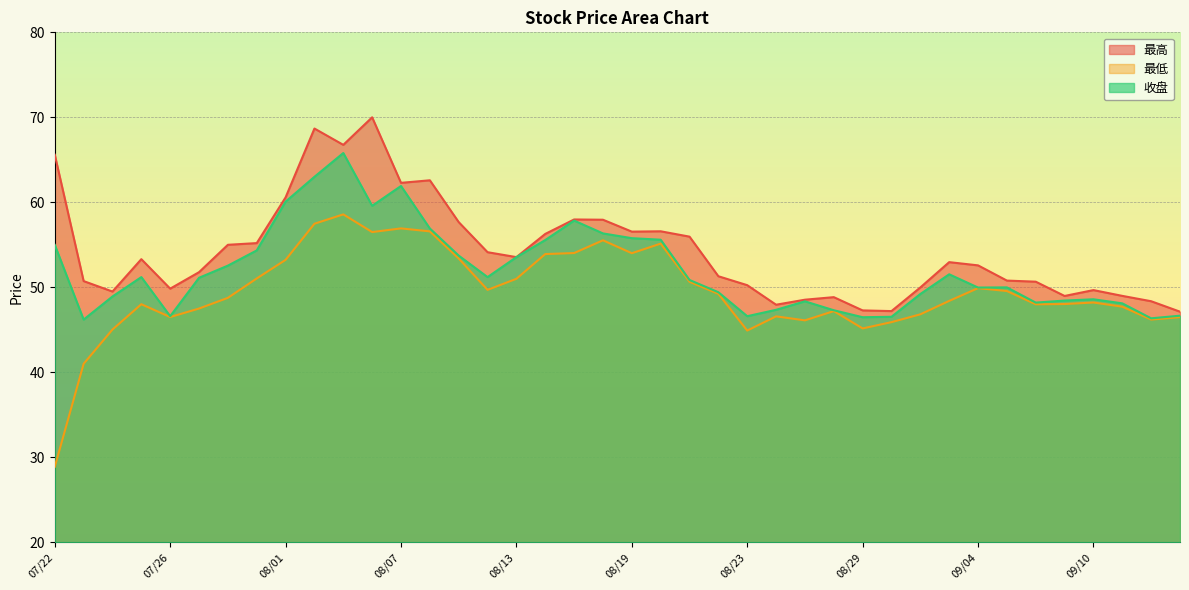

Reading right to left, list all the values displayed in this chart.

最高: 47.1	48.4	49.0	49.7	49.0	50.7	50.8	52.6	53.0	50.0	47.2	47.3	48.8	48.5	48.0	50.2	51.3	56.0	56.6	56.5	58.0	58.0	56.3	53.5	54.1	57.7	62.6	62.3	70.0	66.8	68.7	60.6	55.2	55.0	51.8	49.8	53.3	49.5	50.7	65.6
最低: 46.5	46.2	47.7	48.2	48.0	48.0	49.6	49.9	48.4	46.8	45.9	45.2	47.2	46.1	46.6	44.9	49.2	50.6	55.1	54.0	55.5	54.0	53.9	51.0	49.7	53.4	56.6	56.9	56.5	58.6	57.5	53.2	51.0	48.8	47.5	46.5	48.0	45.0	41.0	28.9
收盘: 46.7	46.4	48.1	48.6	48.4	48.2	50.0	50.0	51.5	49.2	46.5	46.5	47.3	48.4	47.4	46.6	49.4	50.9	55.6	55.8	56.3	57.9	55.6	53.5	51.2	53.7	56.9	61.9	59.6	65.8	63.0	60.1	54.3	52.5	51.1	46.6	51.2	48.9	46.2	55.0